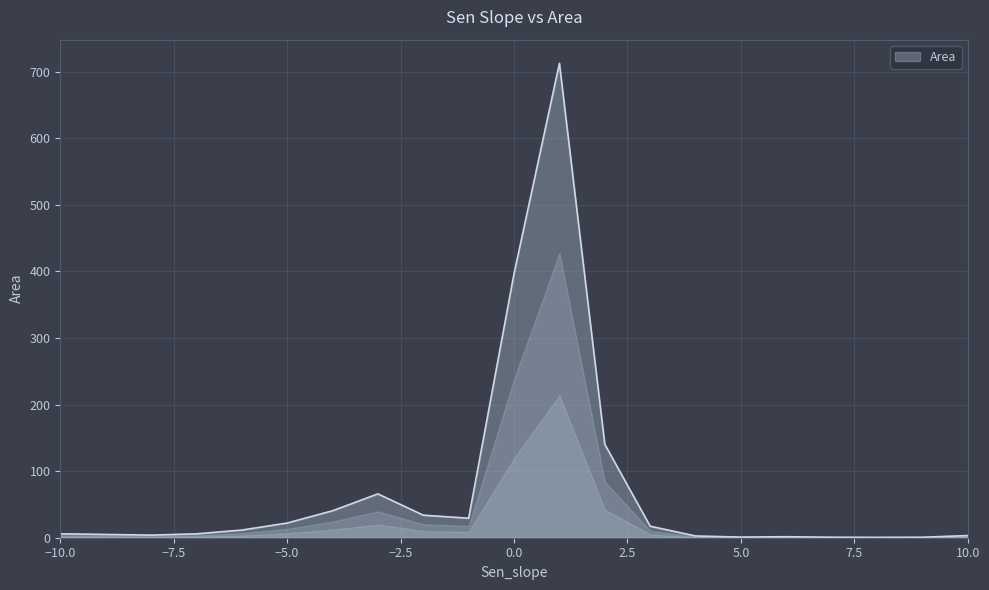

What is the minimum value shown in the chart?

0.6